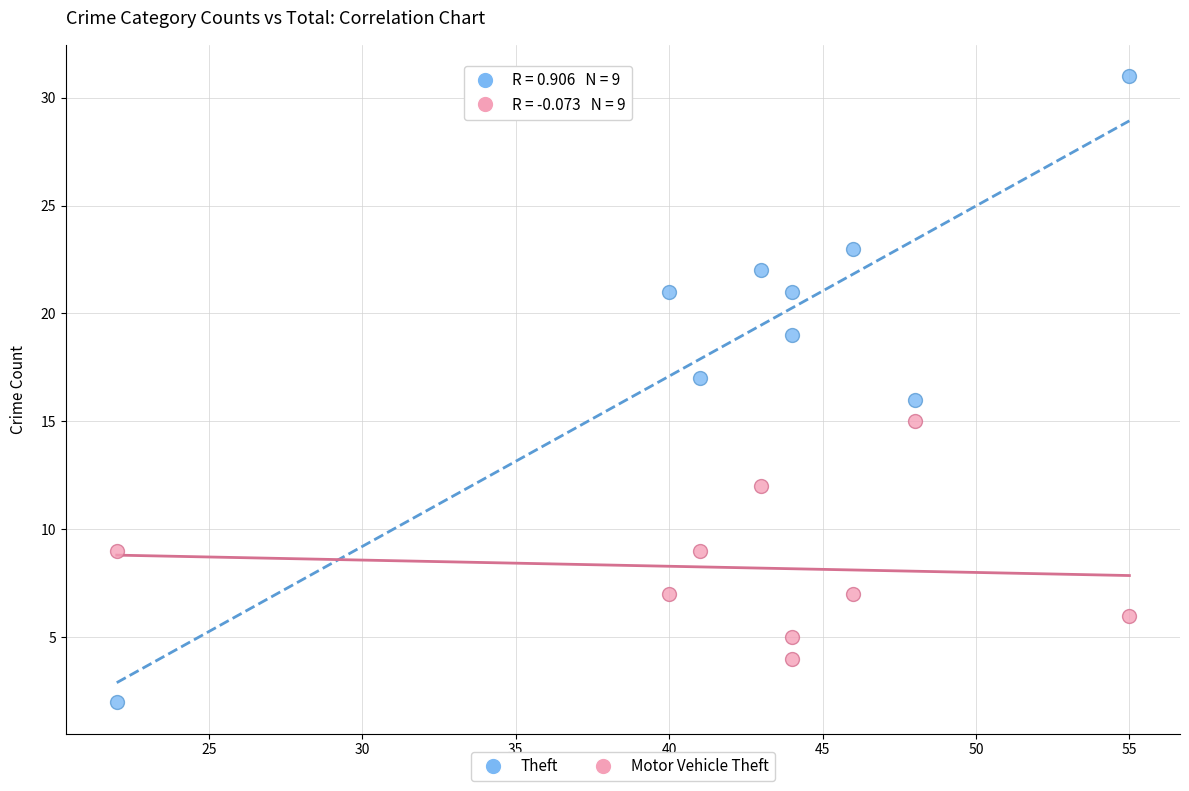

What is the X range (max minus min) for the scatter plot?

33